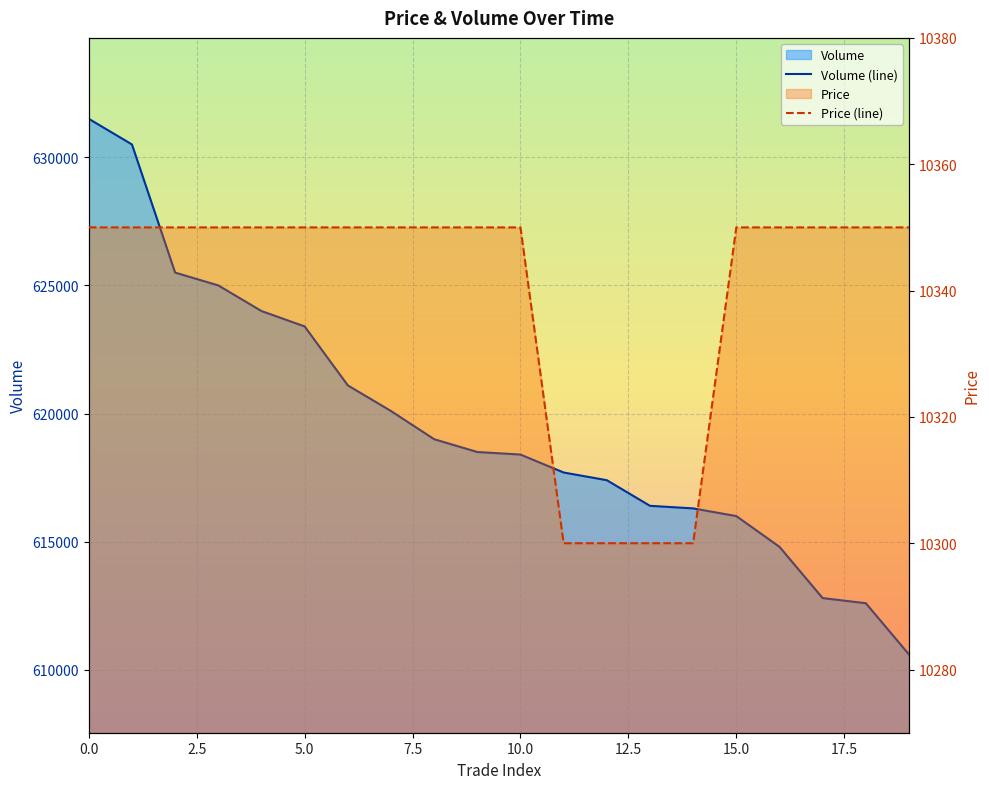

What is the minimum value shown in the chart?

10300